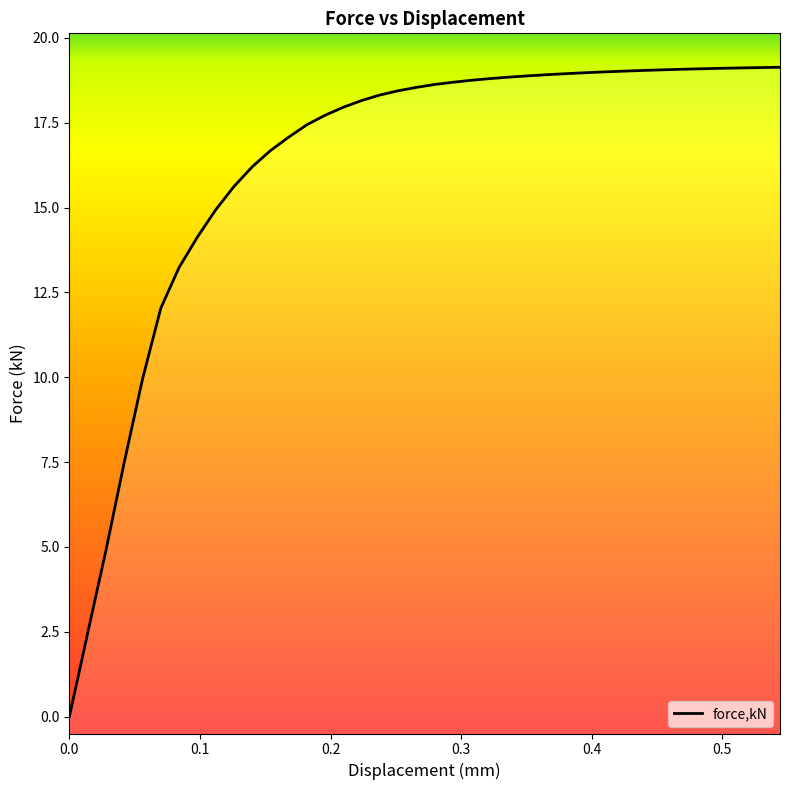

What is the difference between the maximum and minimum values?

19.1